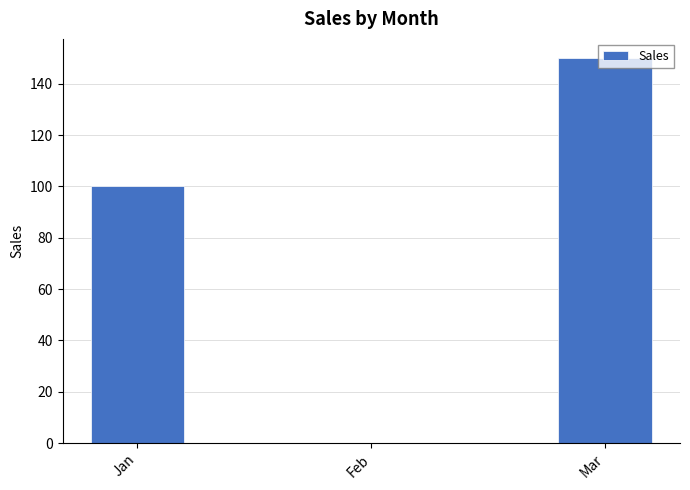

What is the sum of the values at Feb and Mar?

150